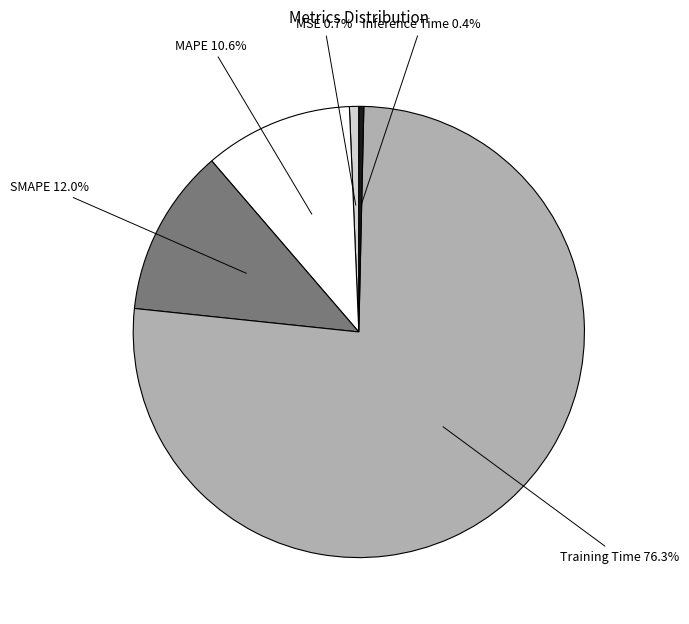

Does any single category account for the majority?

Yes